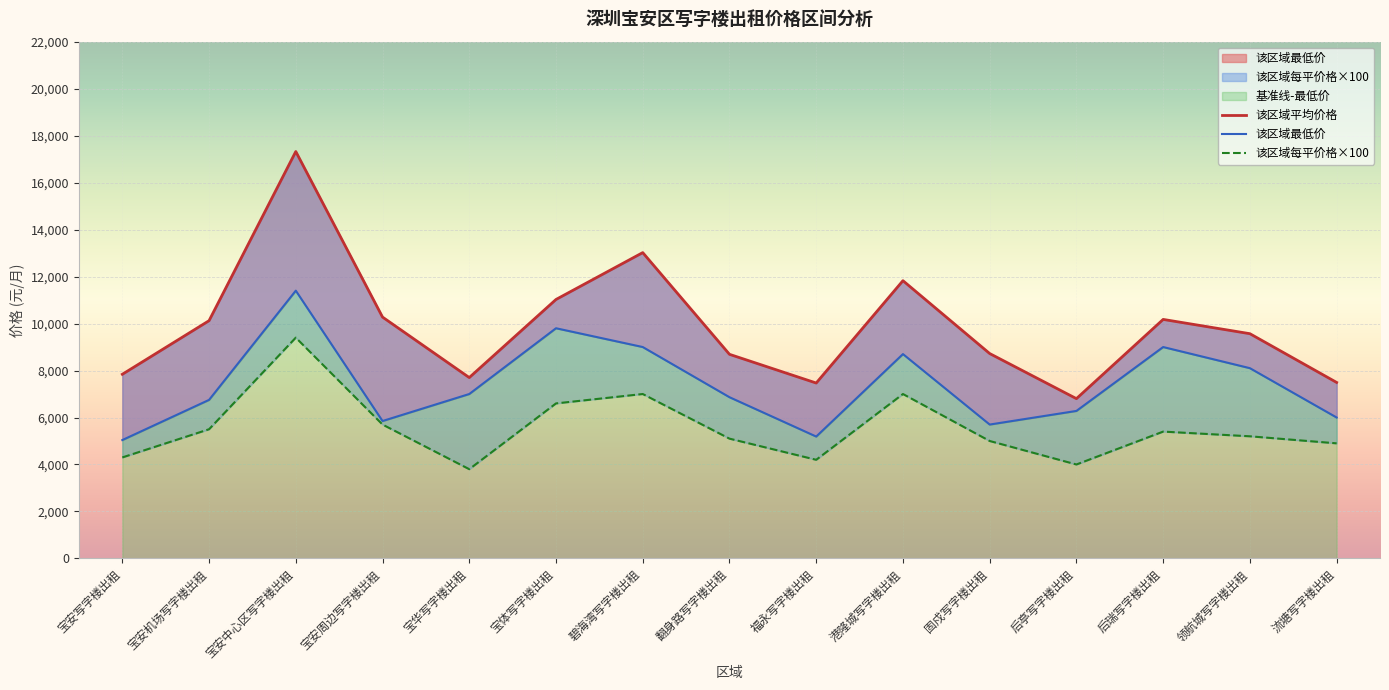

What is the difference between the second highest and minimum values in the 该区域每平价格 series?

3200